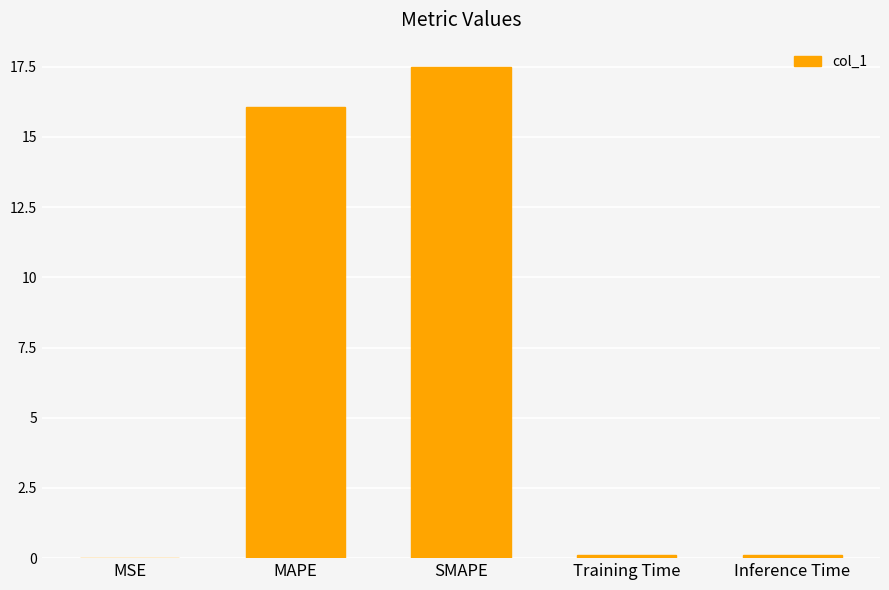

Which label corresponds to the largest value in the chart?

SMAPE